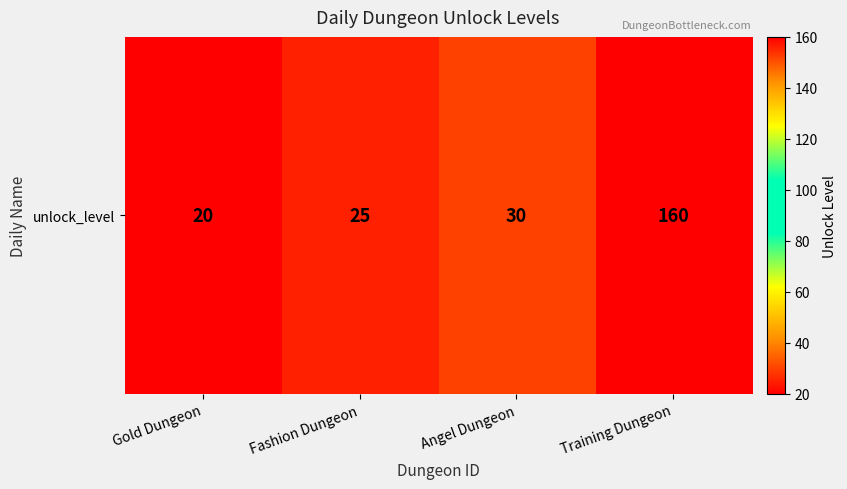

What is the smallest value displayed?

20